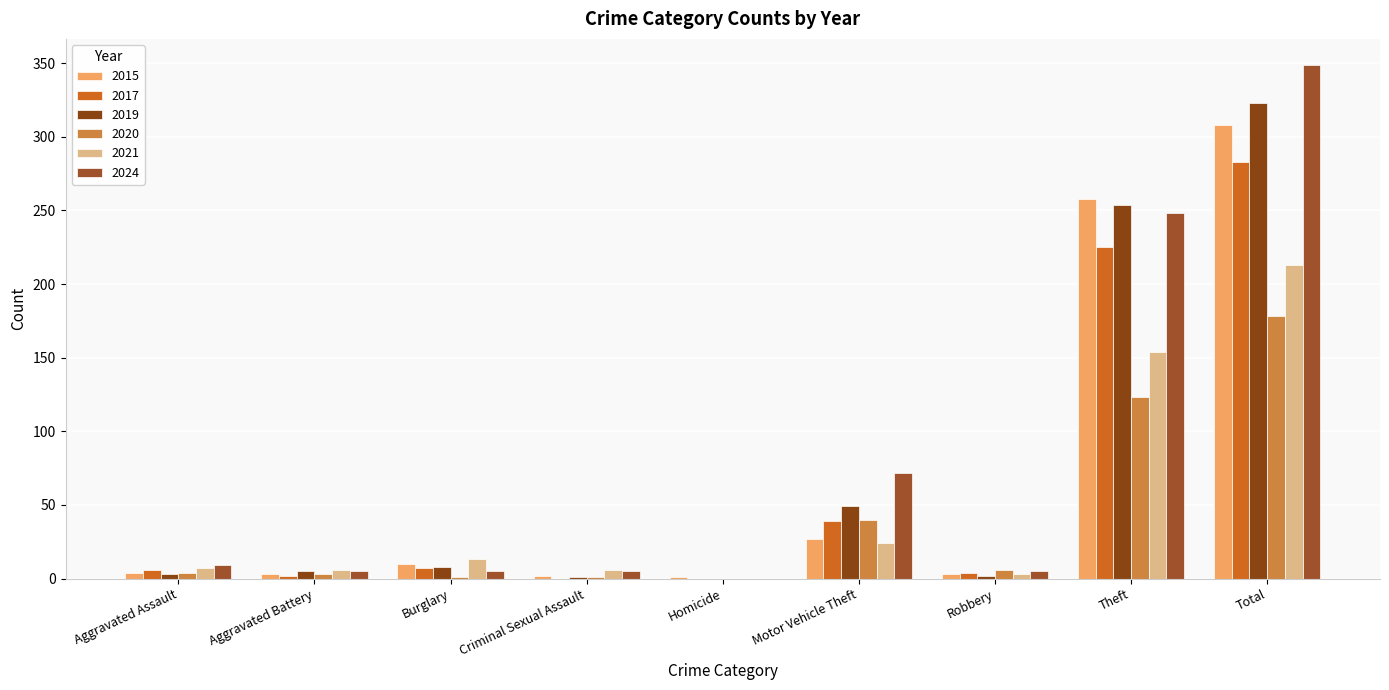

What are all the series names shown in the legend?

2015, 2017, 2019, 2020, 2021, 2024